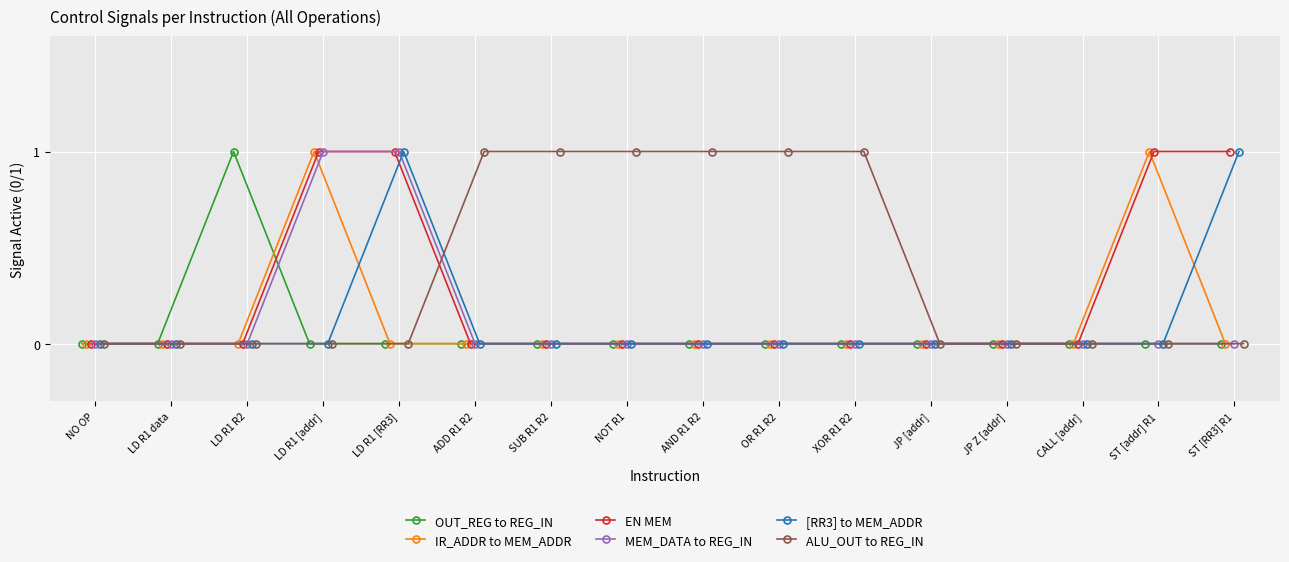

List the series in order of their peak value, highest first.

OUT_REG to REG_IN, IR_ADDR to MEM_ADDR, EN MEM, MEM_DATA to REG_IN, [RR3] to MEM_ADDR, ALU_OUT to REG_IN